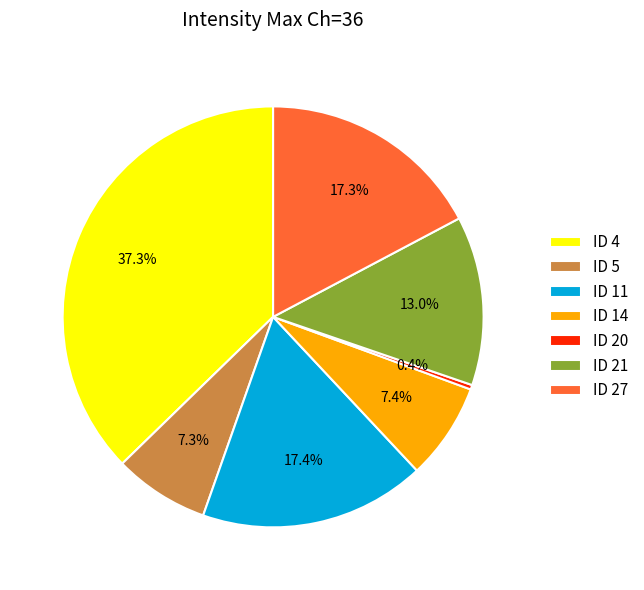

What percentage is NOT represented by ID 27?

82.7%